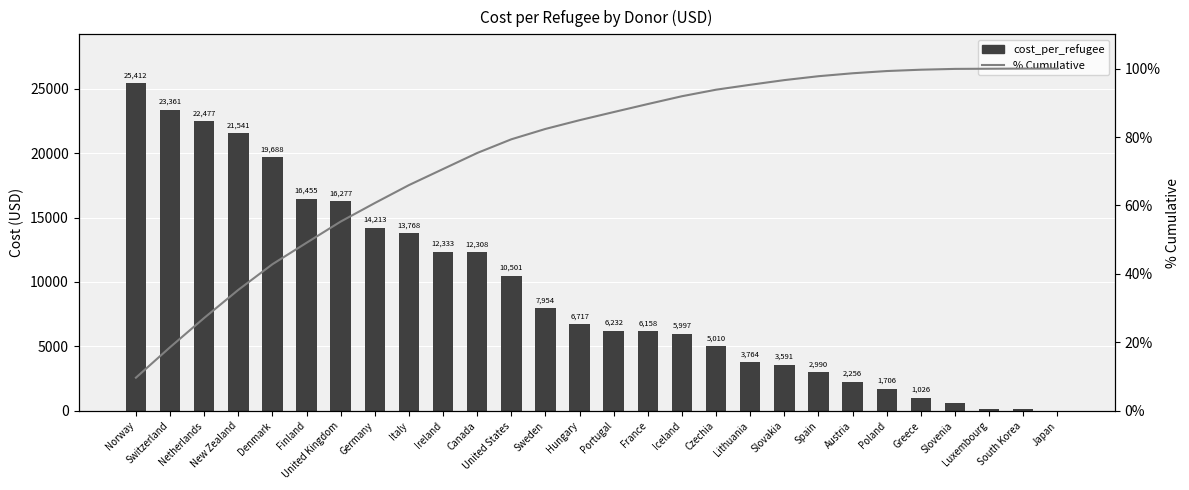

List the series in order of their peak value, highest first.

cost_per_refugee, % Cumulative